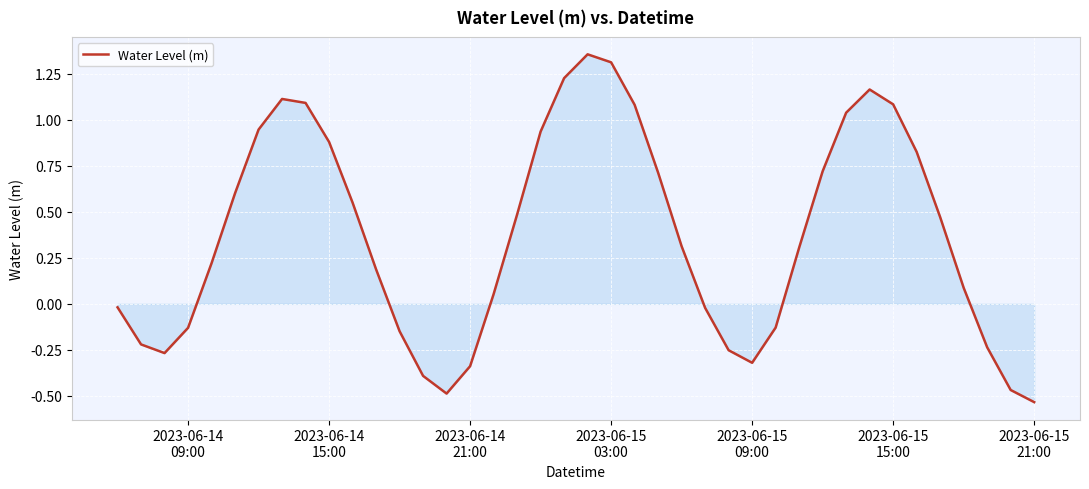

What is the difference between the maximum and minimum values?

1.9